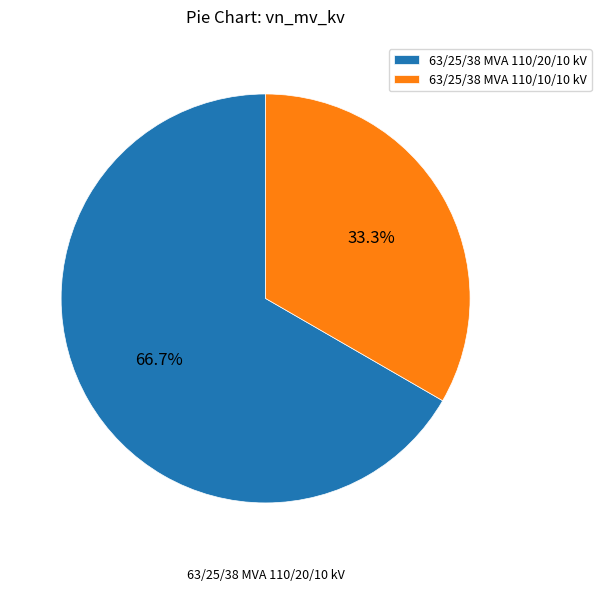

Approximately how many times larger is the value at 63/25/38 MVA 110/20/10 kV compared to 63/25/38 MVA 110/10/10 kV?

2.0